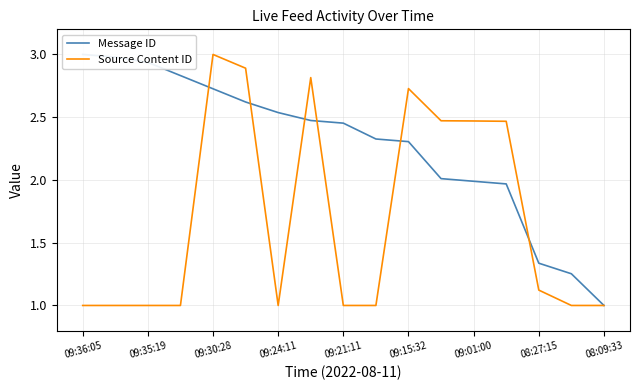

What are all the series names shown in the legend?

Message ID, Source Content ID